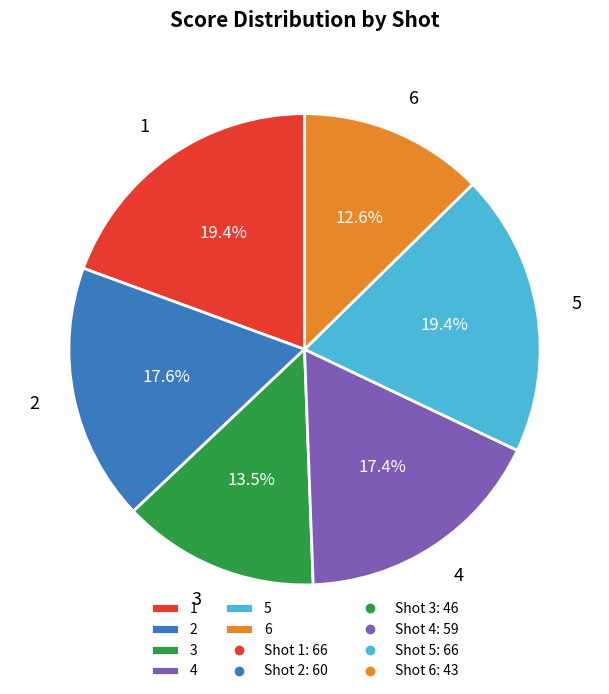

Between 3 and 6, which is larger?

3